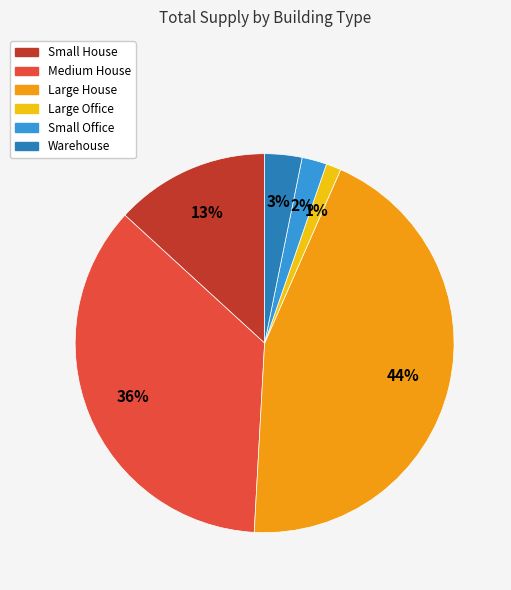

The Medium House slice represents 36% of the pie. True or false?

True